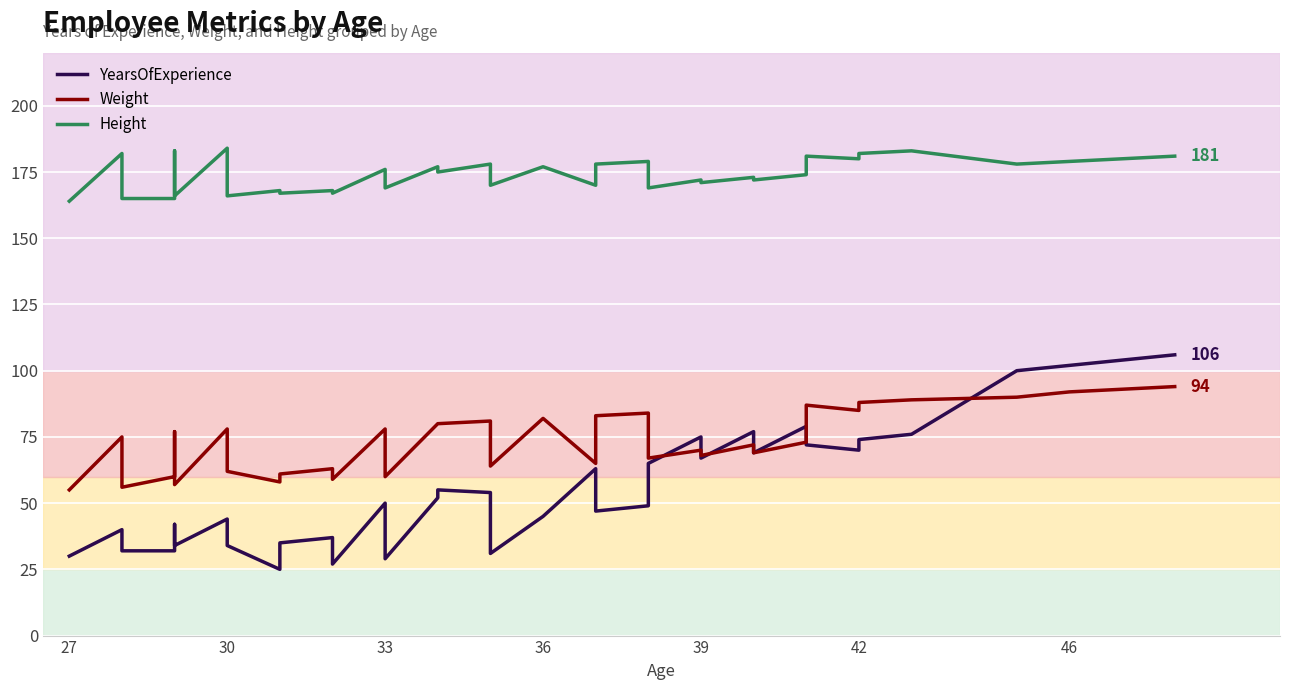

True or false: Height and Weight intersect in this chart.

False